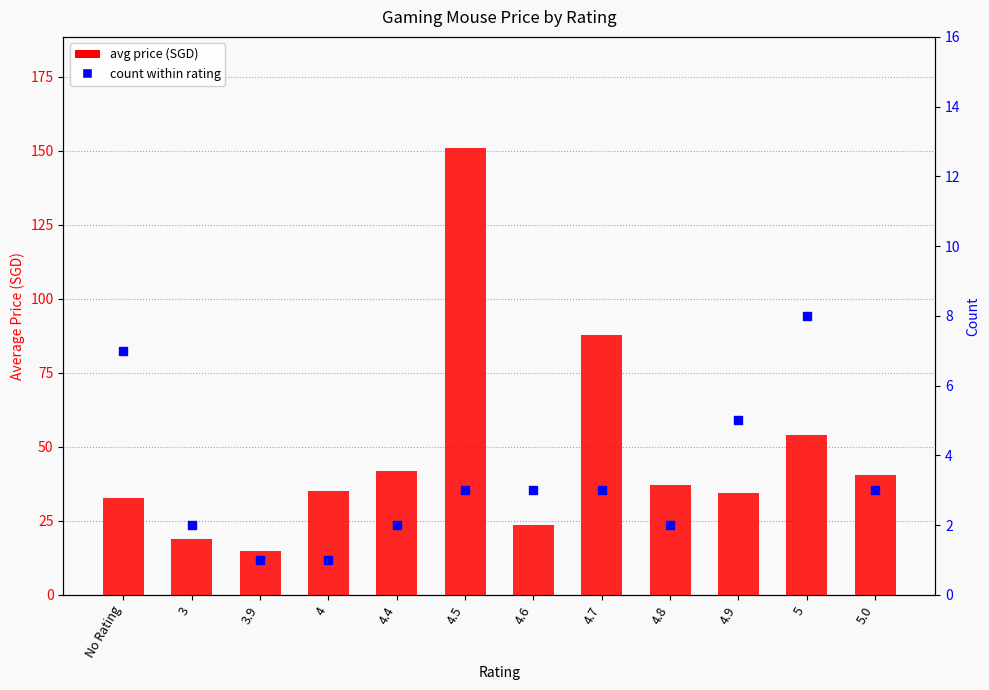

What are all the series names shown in the legend?

avg price (SGD), count within rating